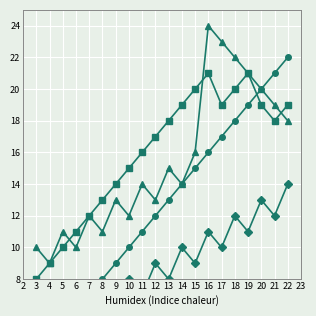

What is the maximum value for Краны на автомобильном ходу?

22